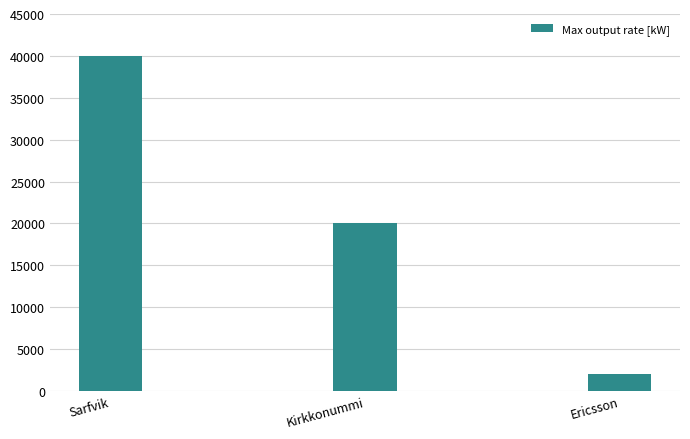

Count the number of data series in this chart.

1